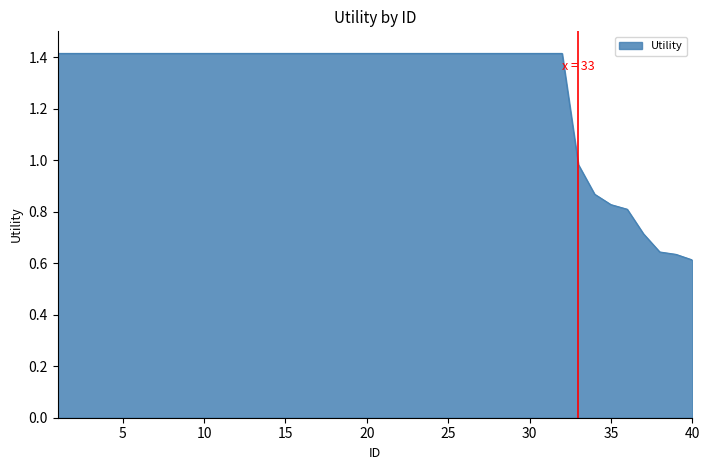

List the labels in order of value, largest first.

1, 2, 3, 4, 5, 6, 7, 8, 9, 10, 11, 12, 13, 14, 15, 16, 17, 18, 19, 20, 21, 22, 23, 24, 25, 26, 27, 28, 29, 30, 31, 32, 33, 34, 35, 36, 37, 38, 39, 40